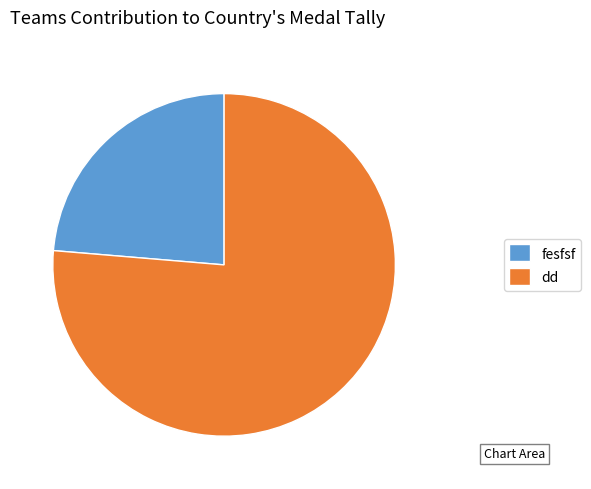

Rank the categories by value from lowest to highest.

fesfsf, dd